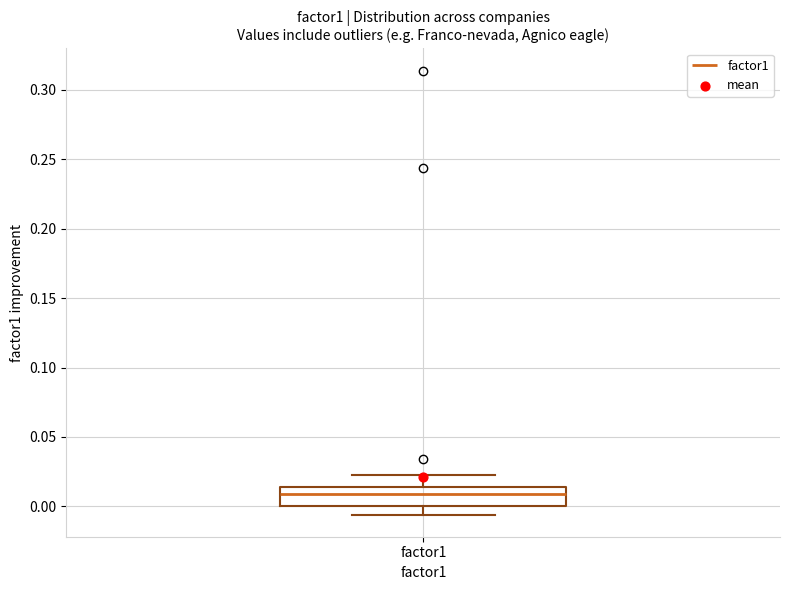

Where does the lower whisker of the box for factor1 end on the y-axis? The values are not printed on the chart, so give them approximately, as read against the axis.

-0.005